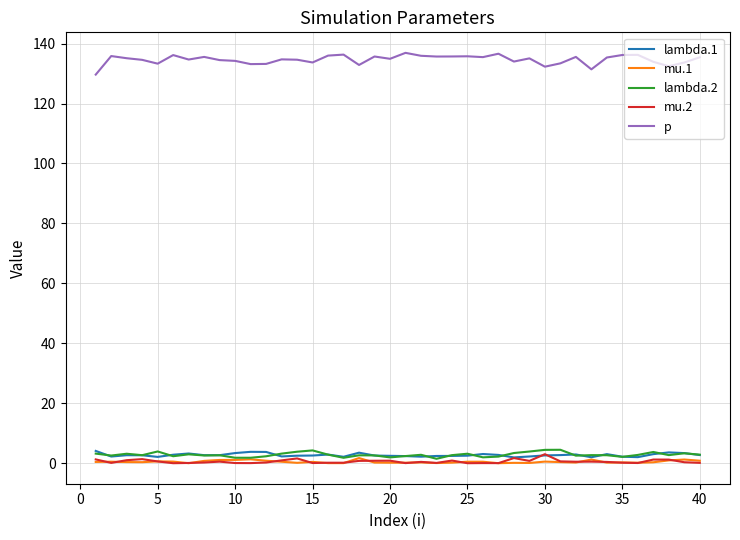

Which series has the widest spread of values?

p